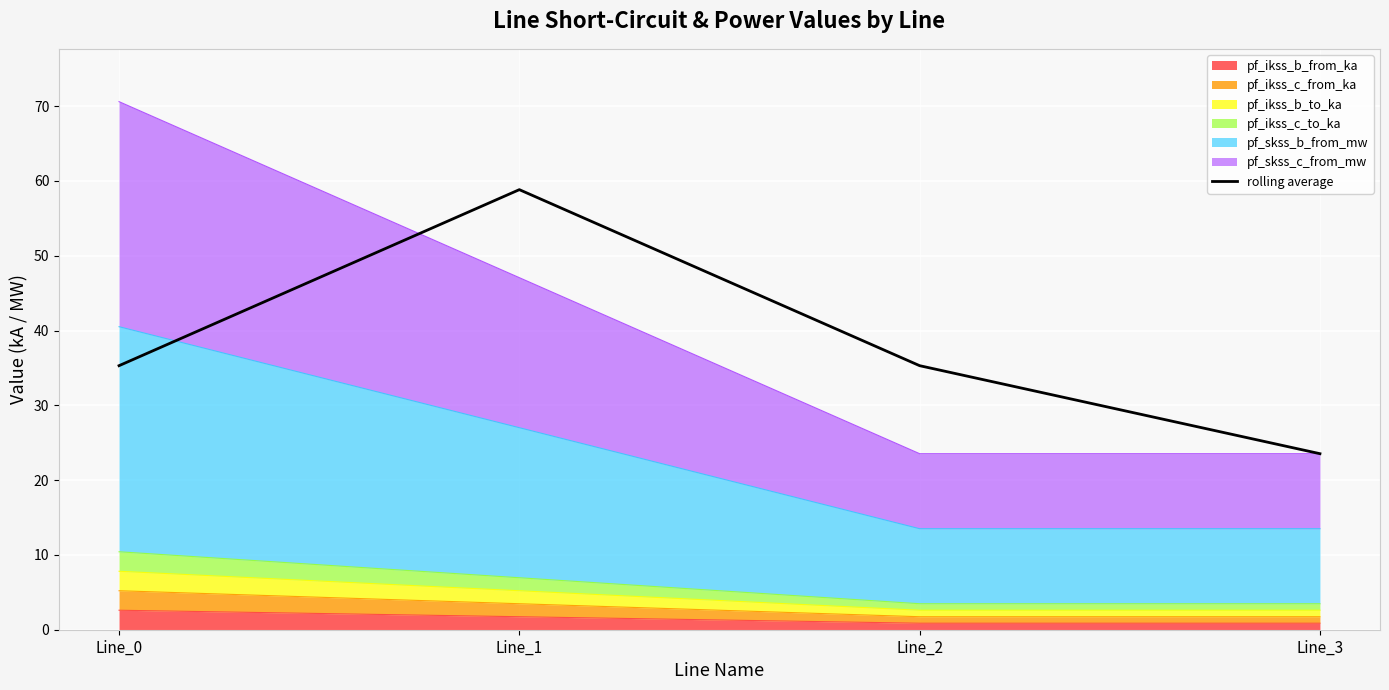

True or false: the data has more than 2 interior local peaks.

False